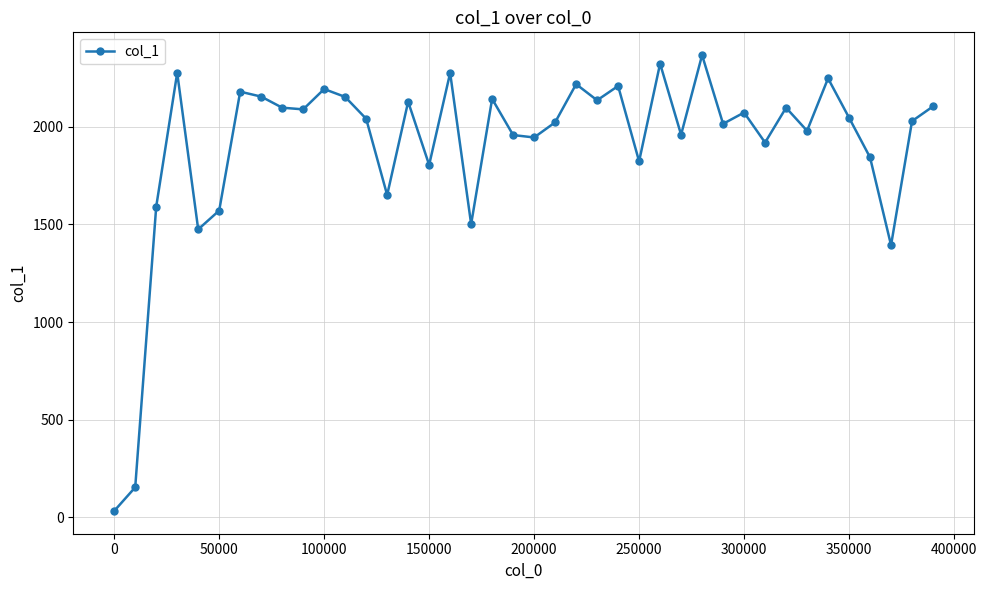

What is the sum of all values?

76220.9